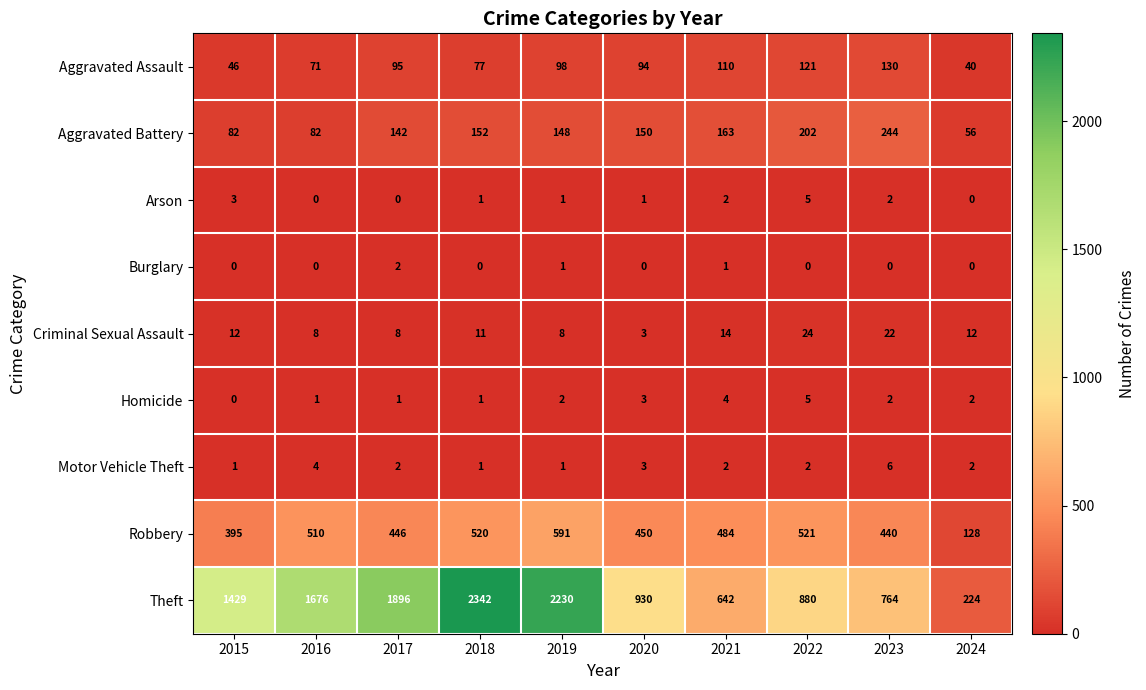

What is the difference between the second highest and minimum values in the Criminal Sexual Assault series?

19